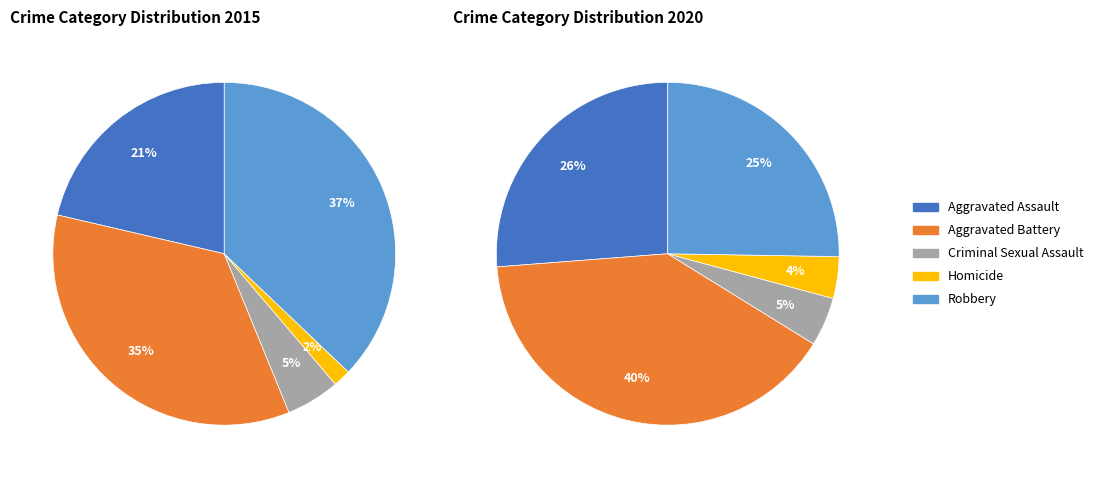

Rank the series at 3 from highest to lowest value.

values_2020, values_2015